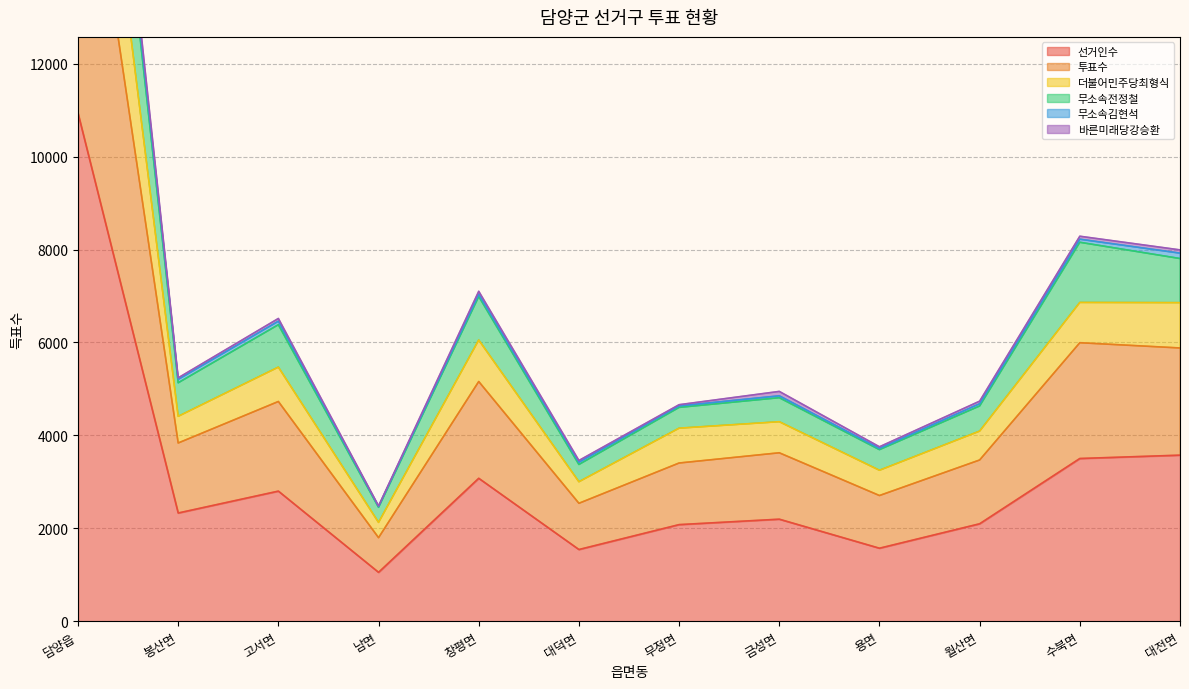

True or false: 더불어민주당최형식 and 선거인수 cross at least once.

False